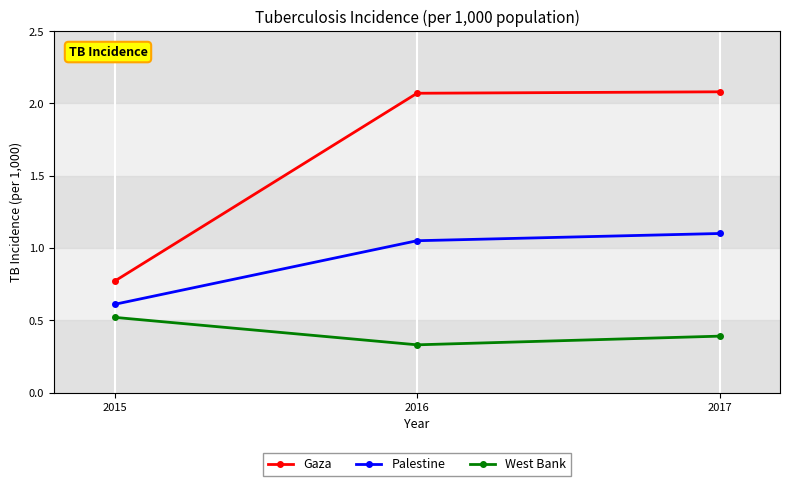

What is the difference between the maximum and minimum values in the West Bank series?

0.2